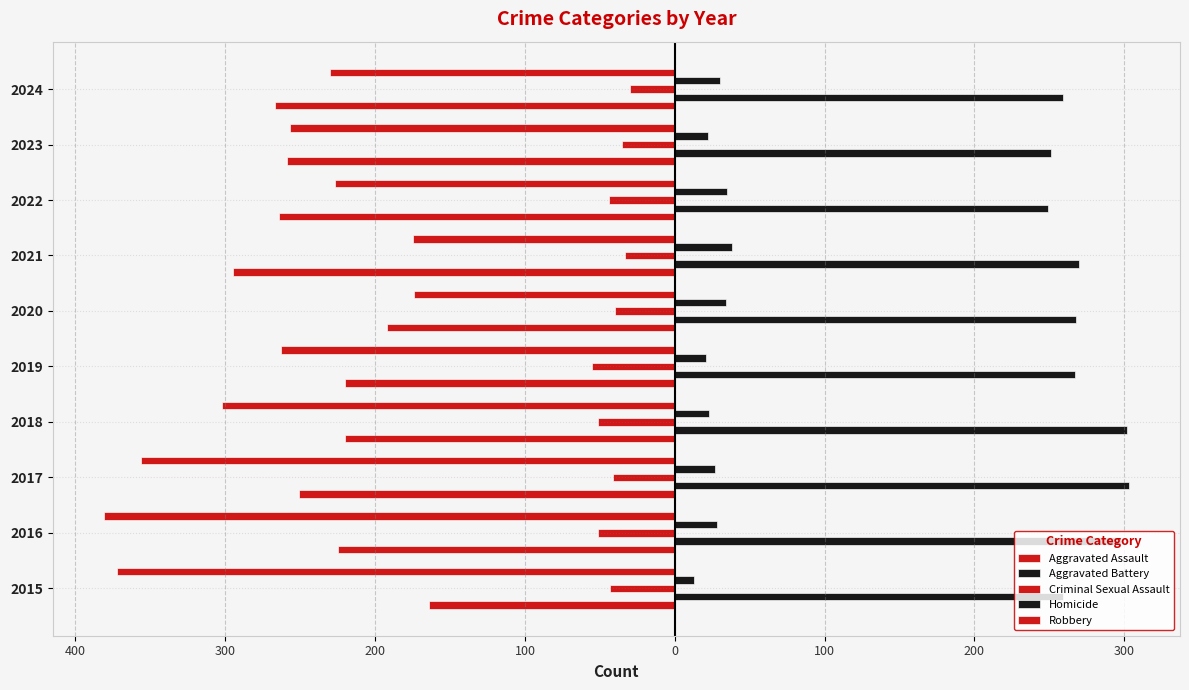

What is the average value of the Aggravated Battery series?

273